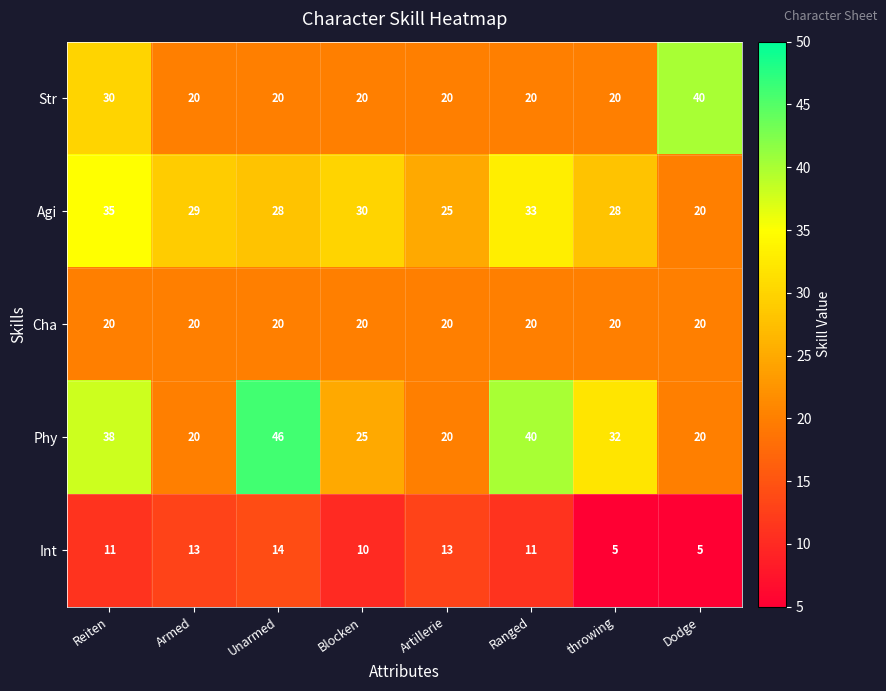

Which series has the widest spread of values?

Phy